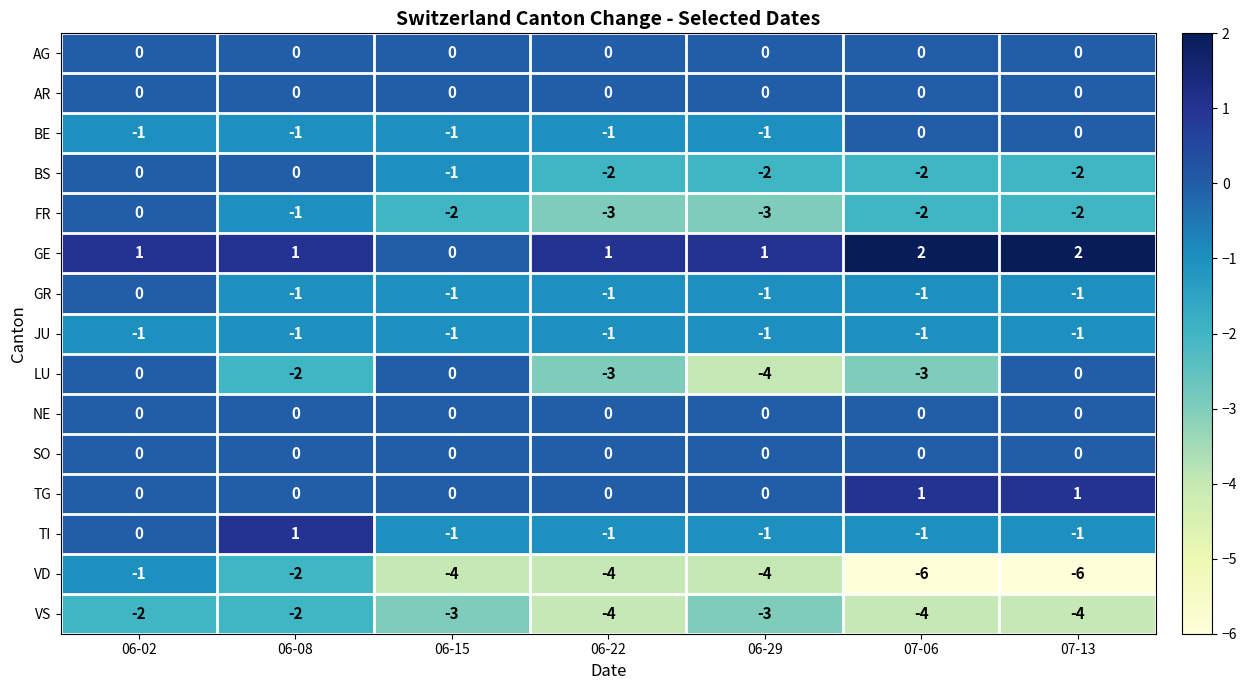

What is the approximate value of LU at 07-06?

-3